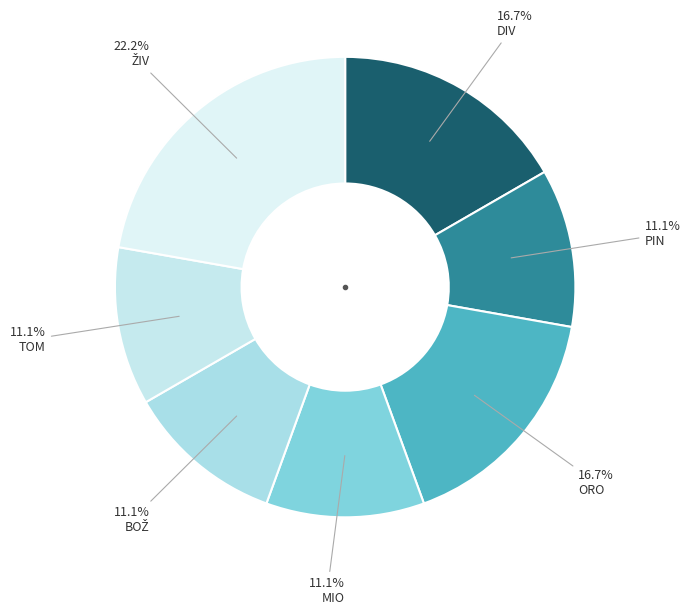

Is there any slice that represents more than half of the pie?

No